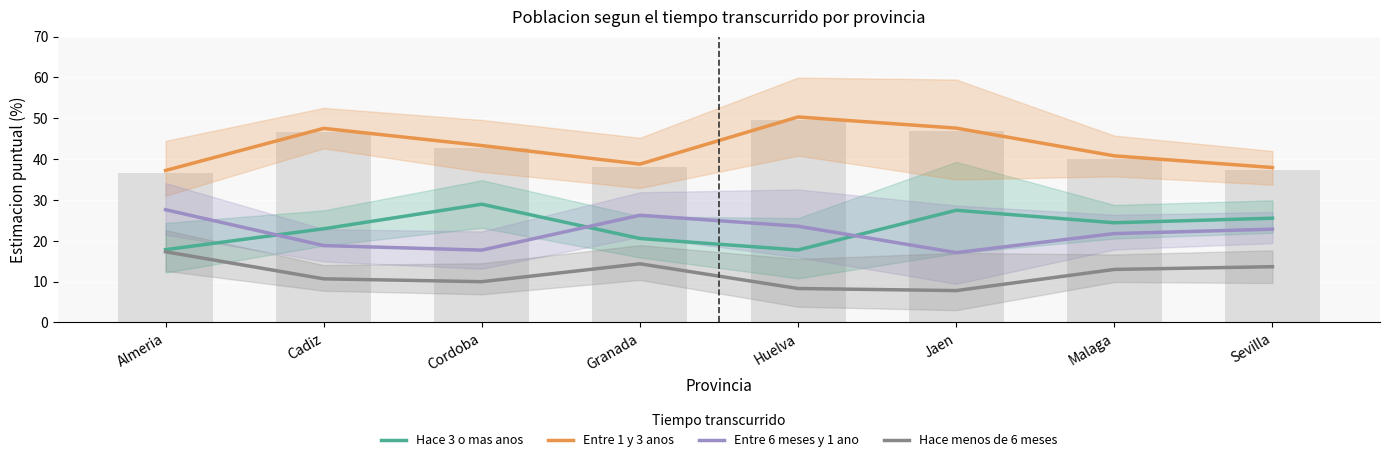

What are all the series names shown in the legend?

Hace 3 o mas anos, Entre 1 y 3 anos, Entre 6 meses y 1 ano, Hace menos de 6 meses